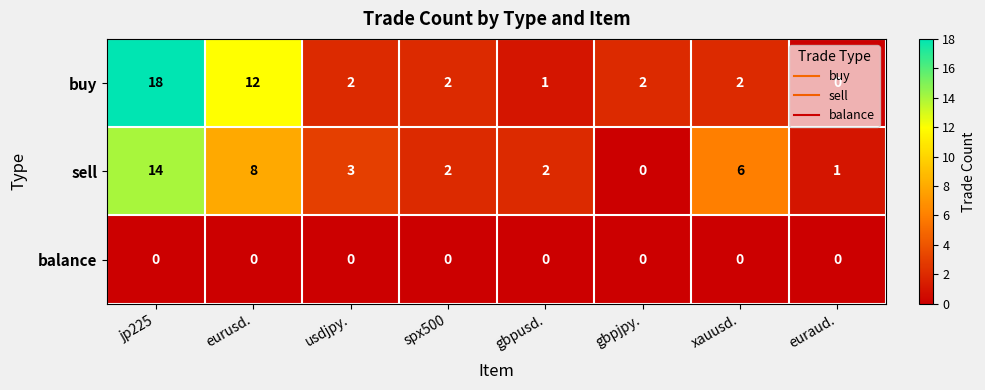

Which series has the largest range (max minus min)?

buy